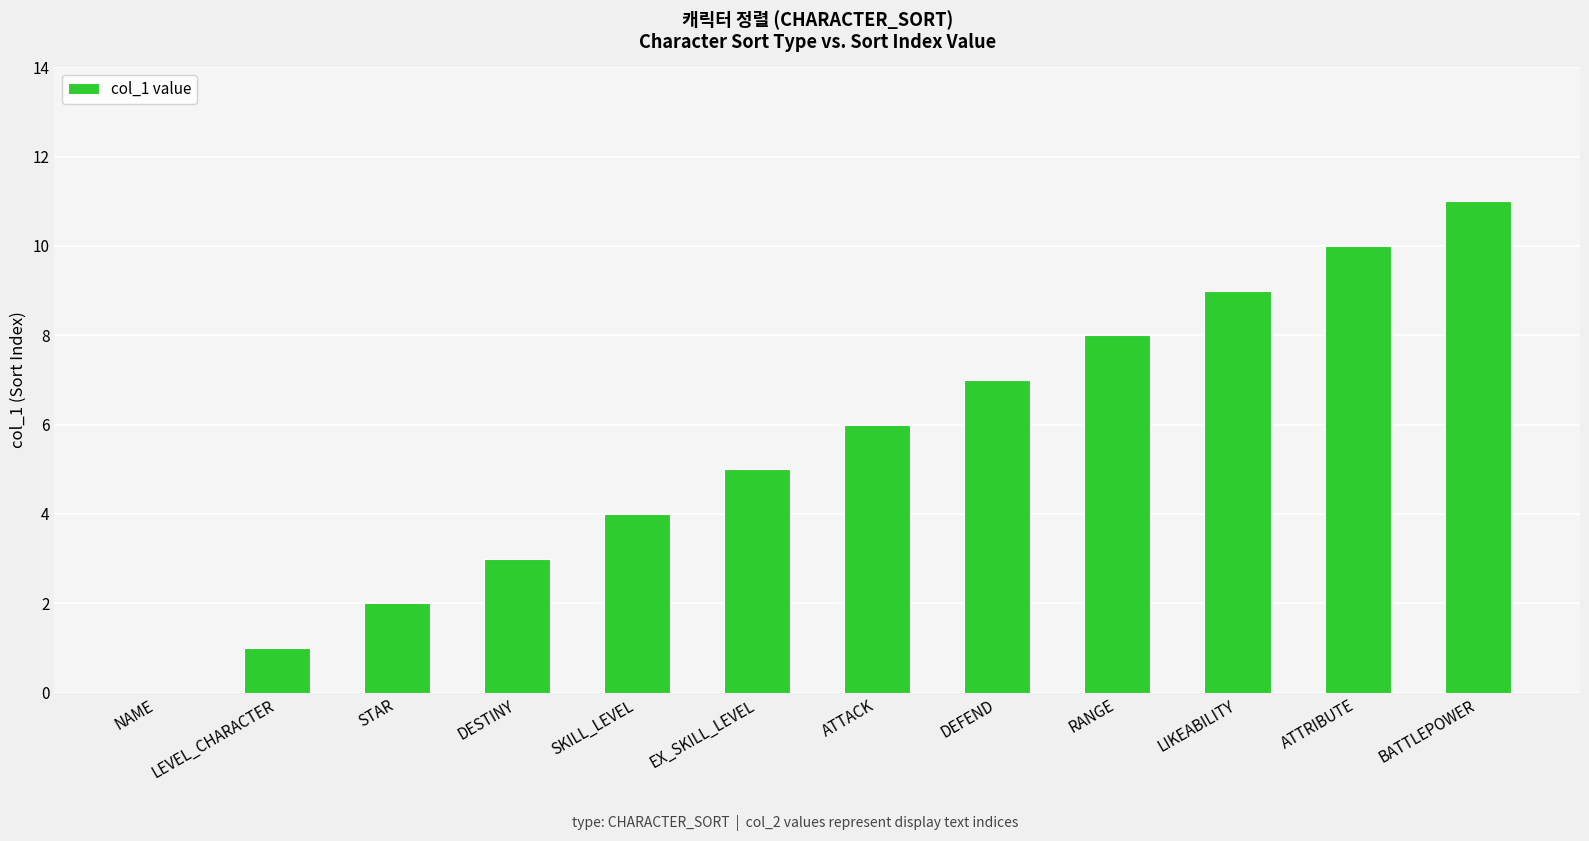

Read the value at ATTRIBUTE.

10